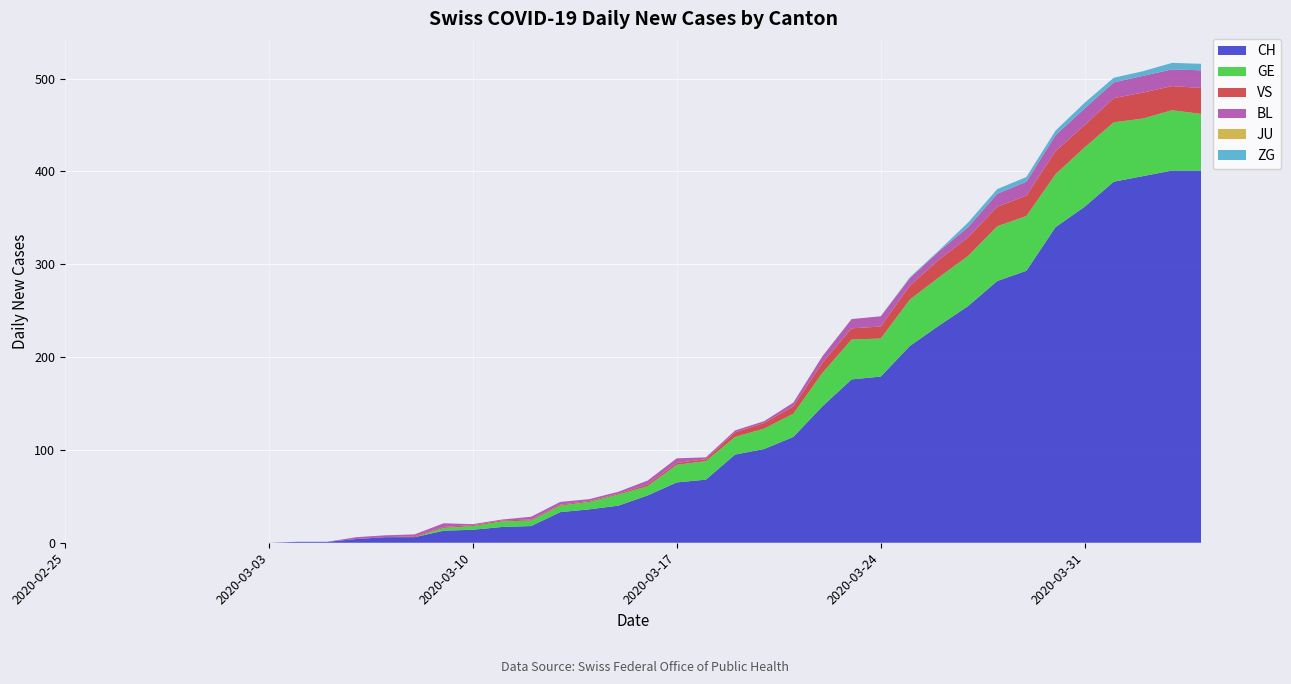

Reading right to left, list all the values displayed in this chart.

CH: 2020-04-04=401	2020-04-03=401	2020-04-02=395	2020-04-01=389	2020-03-31=362	2020-03-30=340	2020-03-29=293	2020-03-28=282	2020-03-27=255	2020-03-26=234	2020-03-25=212	2020-03-24=179	2020-03-23=176	2020-03-22=147	2020-03-21=114	2020-03-20=101	2020-03-19=95	2020-03-18=68	2020-03-17=65	2020-03-16=51	2020-03-15=40	2020-03-14=36	2020-03-13=33	2020-03-12=18	2020-03-11=17	2020-03-10=14	2020-03-09=13	2020-03-08=6	2020-03-07=6	2020-03-06=4	2020-03-05=1	2020-03-04=1	2020-03-03=0	2020-03-02=0	2020-03-01=0	2020-02-29=0	2020-02-28=0	2020-02-27=0	2020-02-26=0	2020-02-25=0
GE: 2020-04-04=61	2020-04-03=65	2020-04-02=62	2020-04-01=64	2020-03-31=64	2020-03-30=57	2020-03-29=59	2020-03-28=59	2020-03-27=54	2020-03-26=52	2020-03-25=50	2020-03-24=41	2020-03-23=43	2020-03-22=36	2020-03-21=25	2020-03-20=22	2020-03-19=19	2020-03-18=20	2020-03-17=19	2020-03-16=10	2020-03-15=12	2020-03-14=8	2020-03-13=7	2020-03-12=6	2020-03-11=6	2020-03-10=4	2020-03-09=3	2020-03-08=0	2020-03-07=0	2020-03-06=0	2020-03-05=0	2020-03-04=0	2020-03-03=0	2020-03-02=0	2020-03-01=0	2020-02-29=0	2020-02-28=0	2020-02-27=0	2020-02-26=0	2020-02-25=0
VS: 2020-04-04=28	2020-04-03=26	2020-04-02=28	2020-04-01=26	2020-03-31=24	2020-03-30=25	2020-03-29=22	2020-03-28=21	2020-03-27=20	2020-03-26=19	2020-03-25=15	2020-03-24=13	2020-03-23=12	2020-03-22=11	2020-03-21=8	2020-03-20=6	2020-03-19=5	2020-03-18=2	2020-03-17=2	2020-03-16=2	2020-03-15=1	2020-03-14=1	2020-03-13=1	2020-03-12=1	2020-03-11=1	2020-03-10=1	2020-03-09=1	2020-03-08=1	2020-03-07=0	2020-03-06=0	2020-03-05=0	2020-03-04=0	2020-03-03=0	2020-03-02=0	2020-03-01=0	2020-02-29=0	2020-02-28=0	2020-02-27=0	2020-02-26=0	2020-02-25=0
BL: 2020-04-04=19	2020-04-03=18	2020-04-02=18	2020-04-01=17	2020-03-31=18	2020-03-30=17	2020-03-29=15	2020-03-28=14	2020-03-27=11	2020-03-26=9	2020-03-25=8	2020-03-24=11	2020-03-23=10	2020-03-22=7	2020-03-21=4	2020-03-20=2	2020-03-19=2	2020-03-18=2	2020-03-17=5	2020-03-16=4	2020-03-15=2	2020-03-14=2	2020-03-13=3	2020-03-12=3	2020-03-11=1	2020-03-10=1	2020-03-09=4	2020-03-08=2	2020-03-07=2	2020-03-06=2	2020-03-05=0	2020-03-04=0	2020-03-03=0	2020-03-02=0	2020-03-01=0	2020-02-29=0	2020-02-28=0	2020-02-27=0	2020-02-26=0	2020-02-25=0
JU: 2020-04-04=0	2020-04-03=0	2020-04-02=0	2020-04-01=0	2020-03-31=0	2020-03-30=0	2020-03-29=0	2020-03-28=0	2020-03-27=0	2020-03-26=0	2020-03-25=0	2020-03-24=0	2020-03-23=0	2020-03-22=0	2020-03-21=0	2020-03-20=0	2020-03-19=0	2020-03-18=0	2020-03-17=0	2020-03-16=0	2020-03-15=0	2020-03-14=0	2020-03-13=0	2020-03-12=0	2020-03-11=0	2020-03-10=0	2020-03-09=0	2020-03-08=0	2020-03-07=0	2020-03-06=0	2020-03-05=0	2020-03-04=0	2020-03-03=0	2020-03-02=0	2020-03-01=0	2020-02-29=0	2020-02-28=0	2020-02-27=0	2020-02-26=0	2020-02-25=0
ZG: 2020-04-04=7	2020-04-03=7	2020-04-02=5	2020-04-01=5	2020-03-31=6	2020-03-30=5	2020-03-29=5	2020-03-28=5	2020-03-27=5	2020-03-26=1	2020-03-25=1	2020-03-24=0	2020-03-23=0	2020-03-22=0	2020-03-21=0	2020-03-20=0	2020-03-19=0	2020-03-18=0	2020-03-17=0	2020-03-16=0	2020-03-15=0	2020-03-14=0	2020-03-13=0	2020-03-12=0	2020-03-11=0	2020-03-10=0	2020-03-09=0	2020-03-08=0	2020-03-07=0	2020-03-06=0	2020-03-05=0	2020-03-04=0	2020-03-03=0	2020-03-02=0	2020-03-01=0	2020-02-29=0	2020-02-28=0	2020-02-27=0	2020-02-26=0	2020-02-25=0